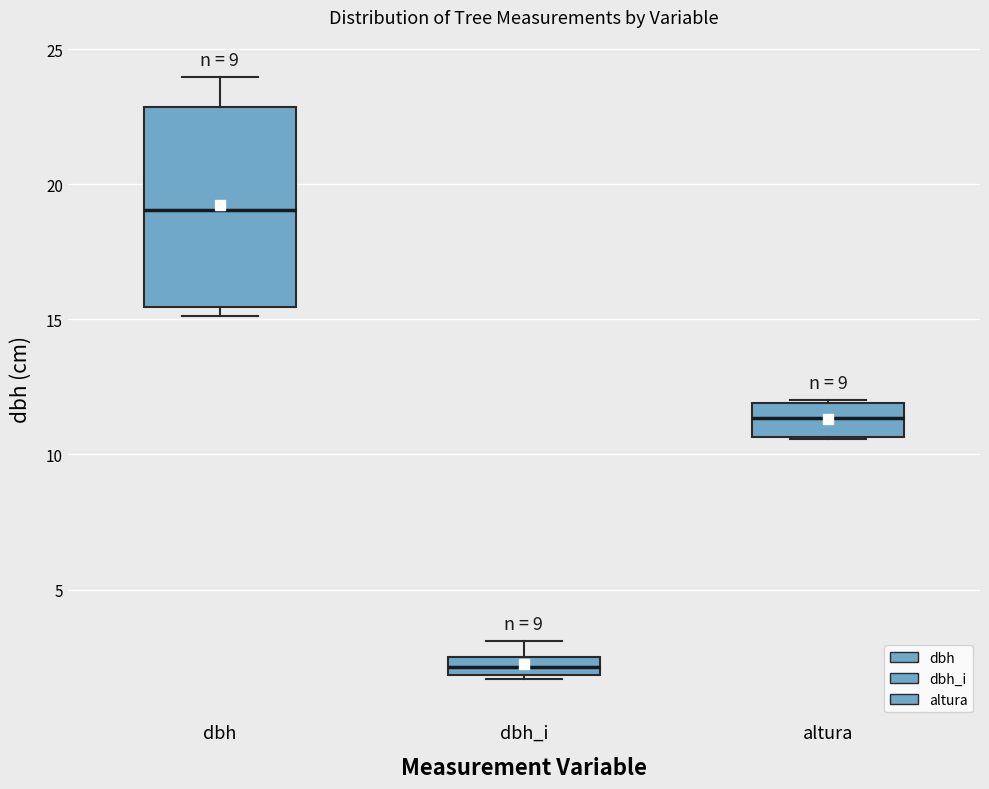

Which box is the tallest, from its lower edge to its upper edge?

dbh